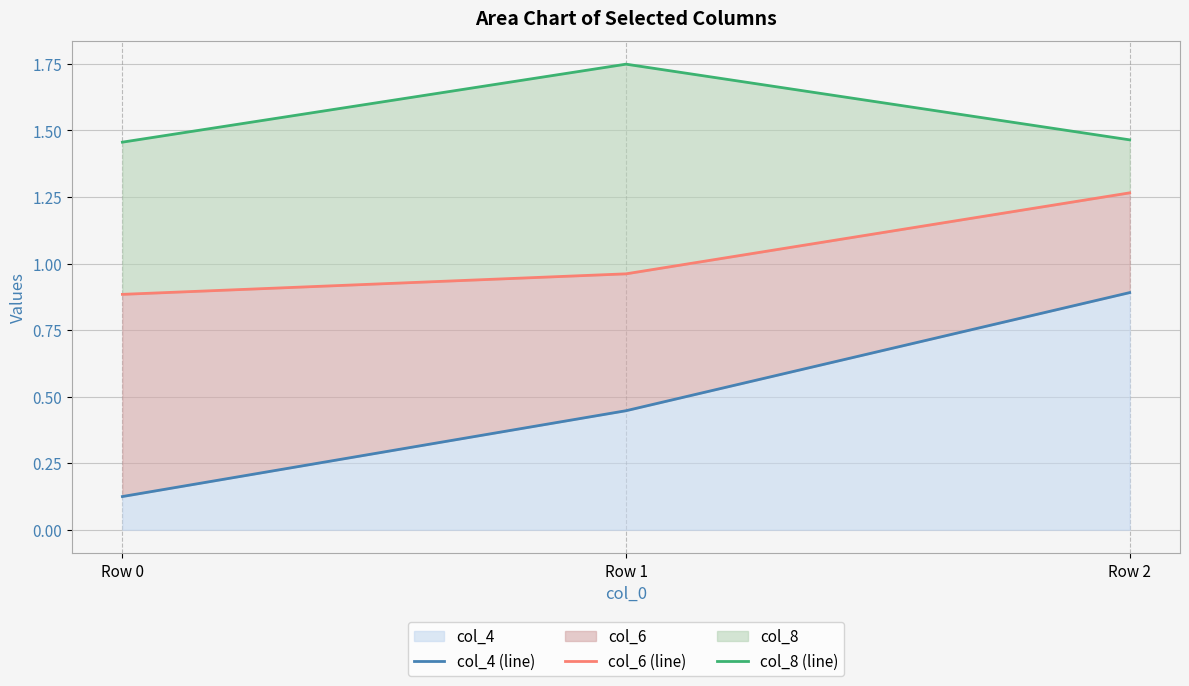

Reading right to left, what are all the values shown in this chart?

col_4 (line): 0.9	0.4	0.1
col_6 (line): 1.3	1.0	0.9
col_8 (line): 1.5	1.7	1.5